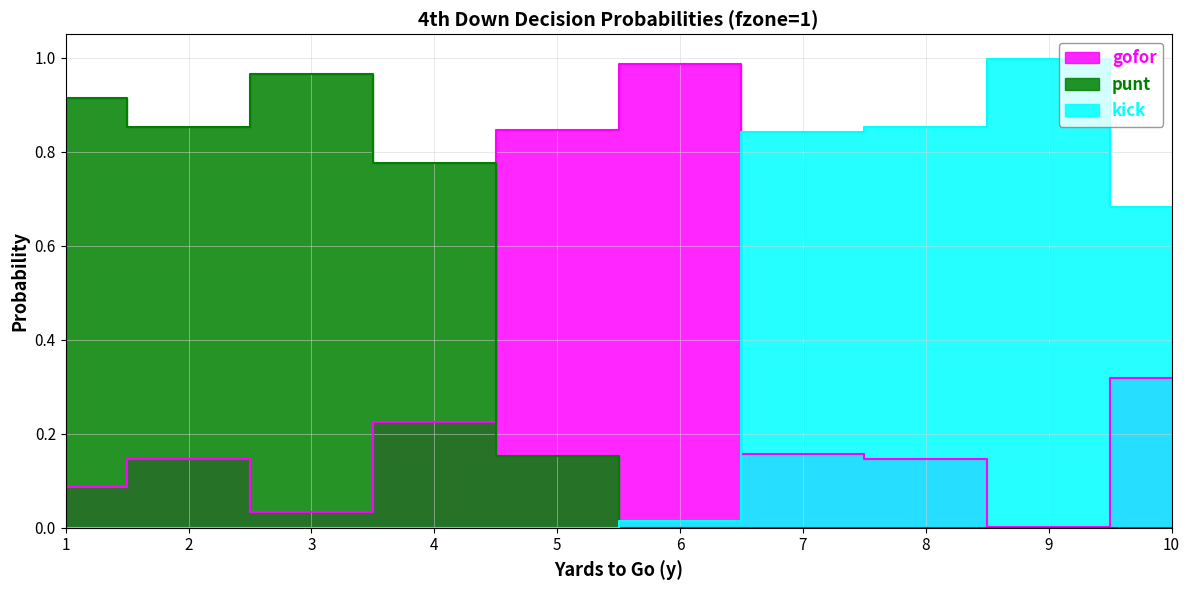

Where is kick nearest to the value 0?

1